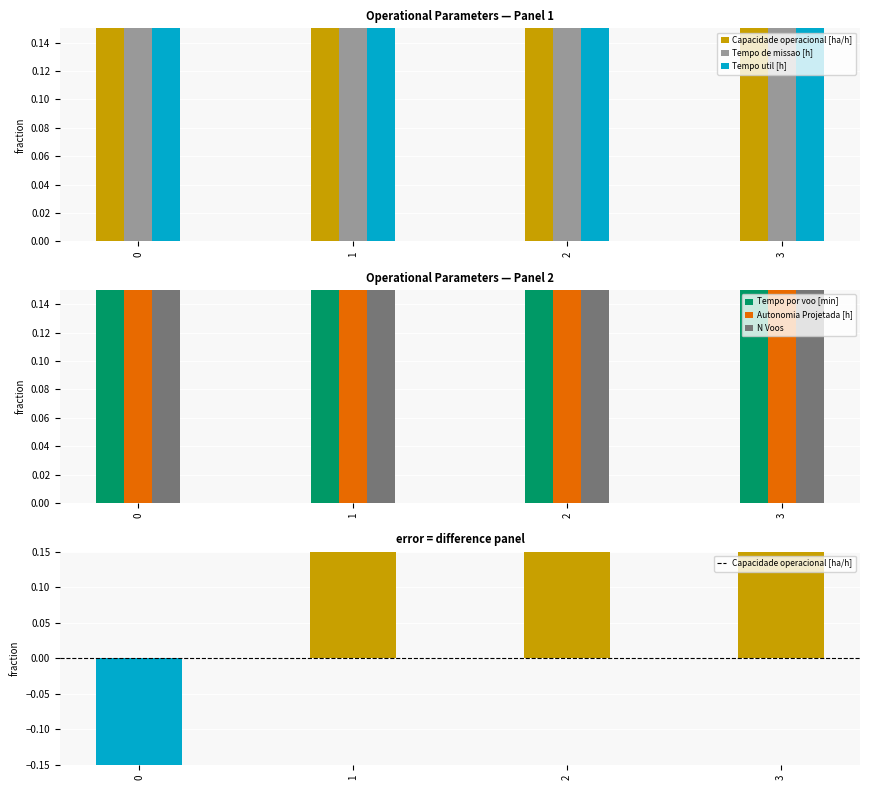

What is the lowest value of the Tempo por voo [min] series?

0.3